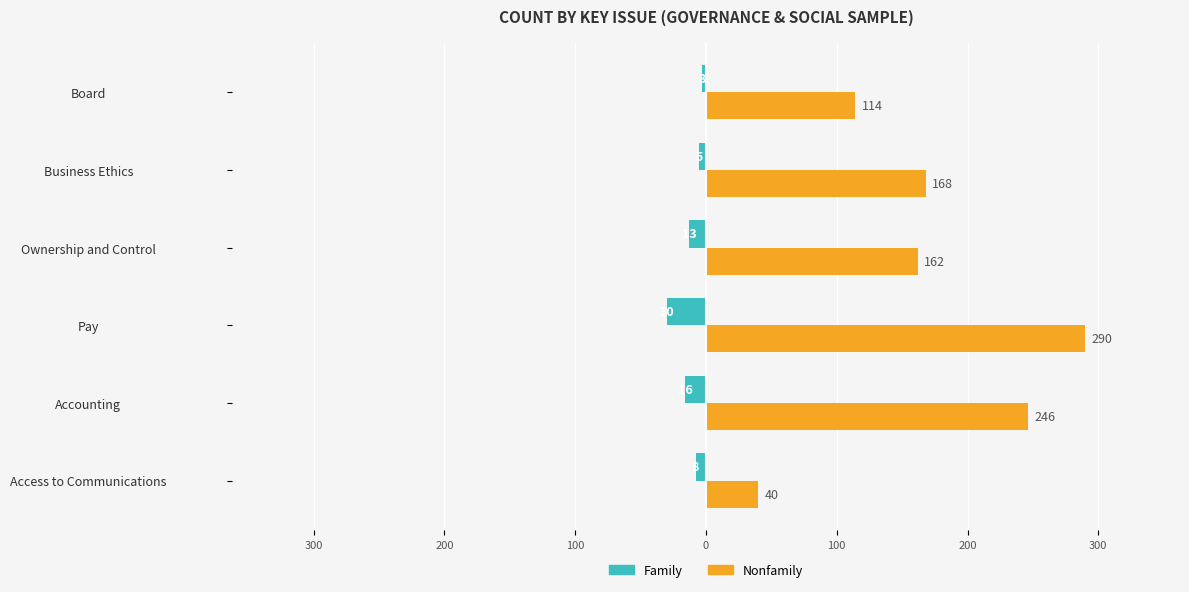

List the series in order of their peak value, highest first.

Nonfamily, Family